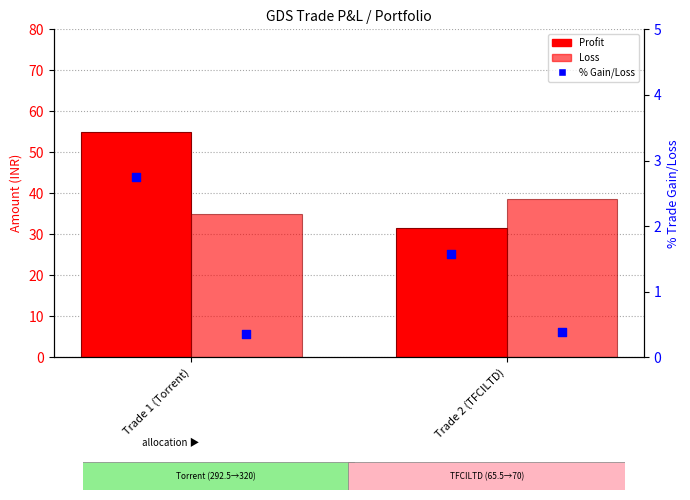

At which category is the sum across all series the highest?

Trade 1 (Torrent)